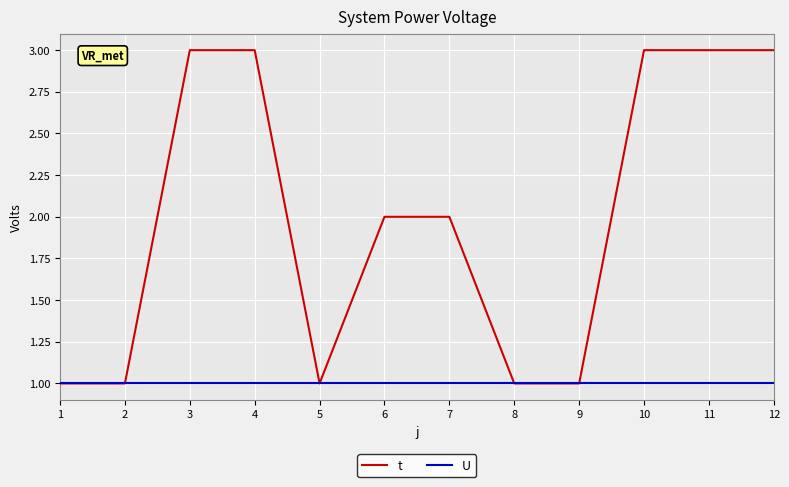

Between 3 and 5, which series saw the biggest shift?

t